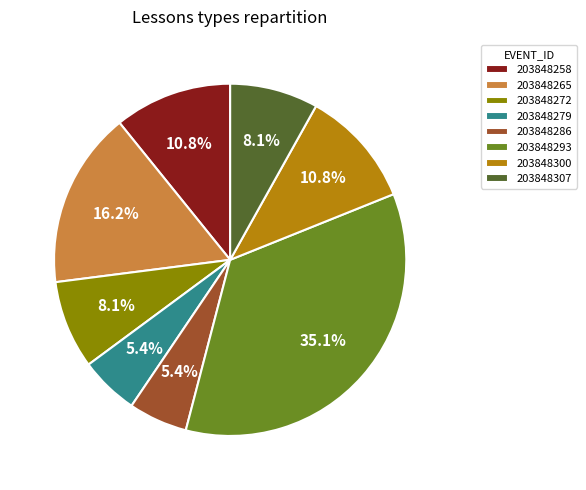

Which category has the biggest portion of the pie?

203848293